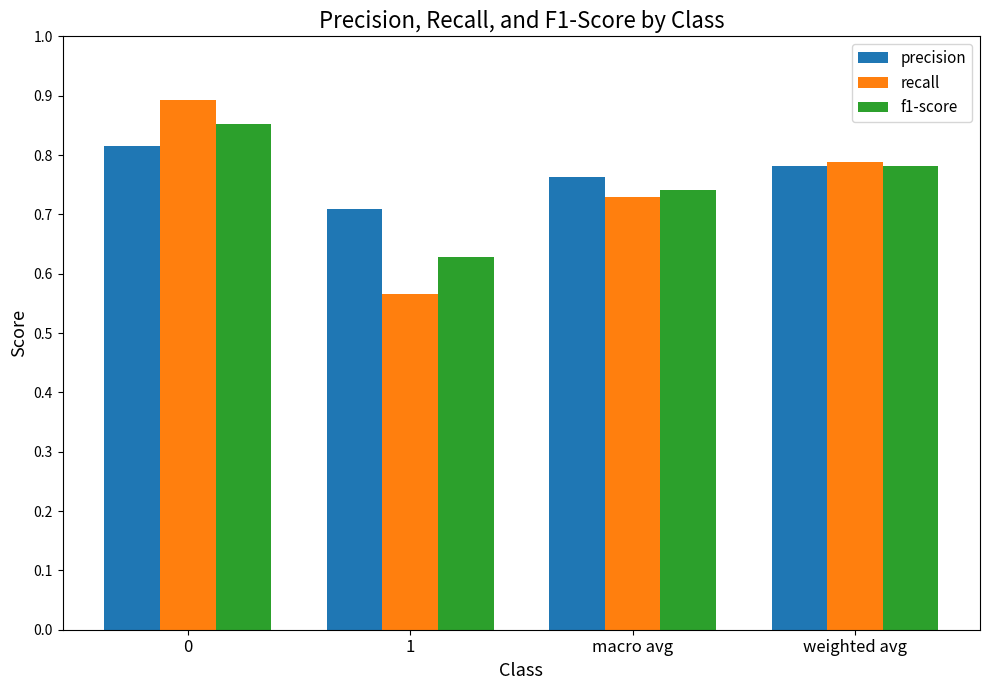

Which series has the largest range (max minus min)?

recall